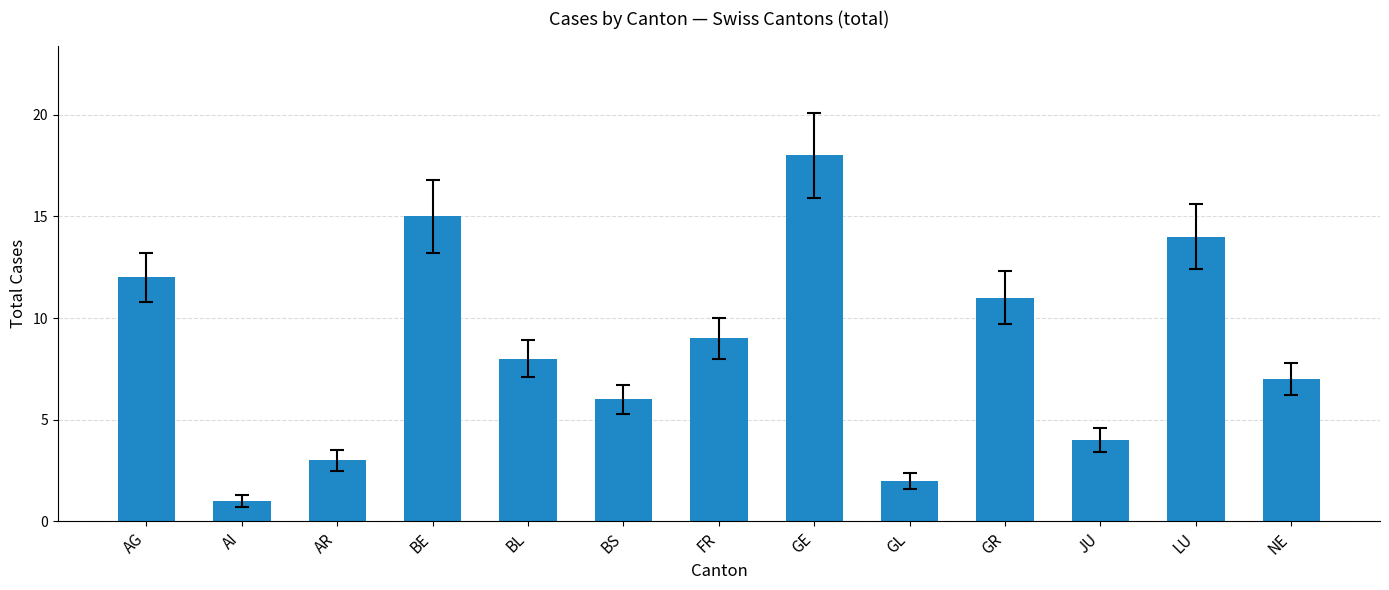

Reading left to right, list all the values displayed in this chart.

AG=12	AI=1	AR=3	BE=15	BL=8	BS=6	FR=9	GE=18	GL=2	GR=11	JU=4	LU=14	NE=7